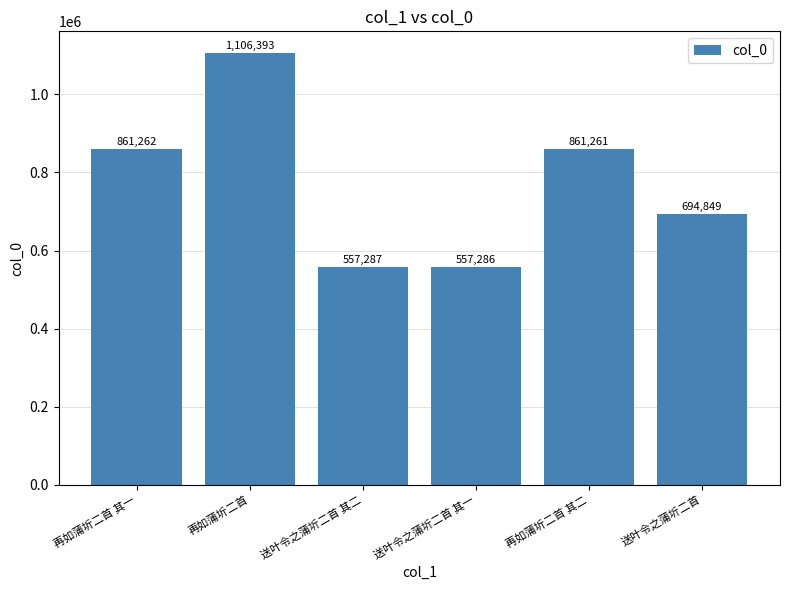

What is the label of the 5th bar from the right?

再如蒲圻二首